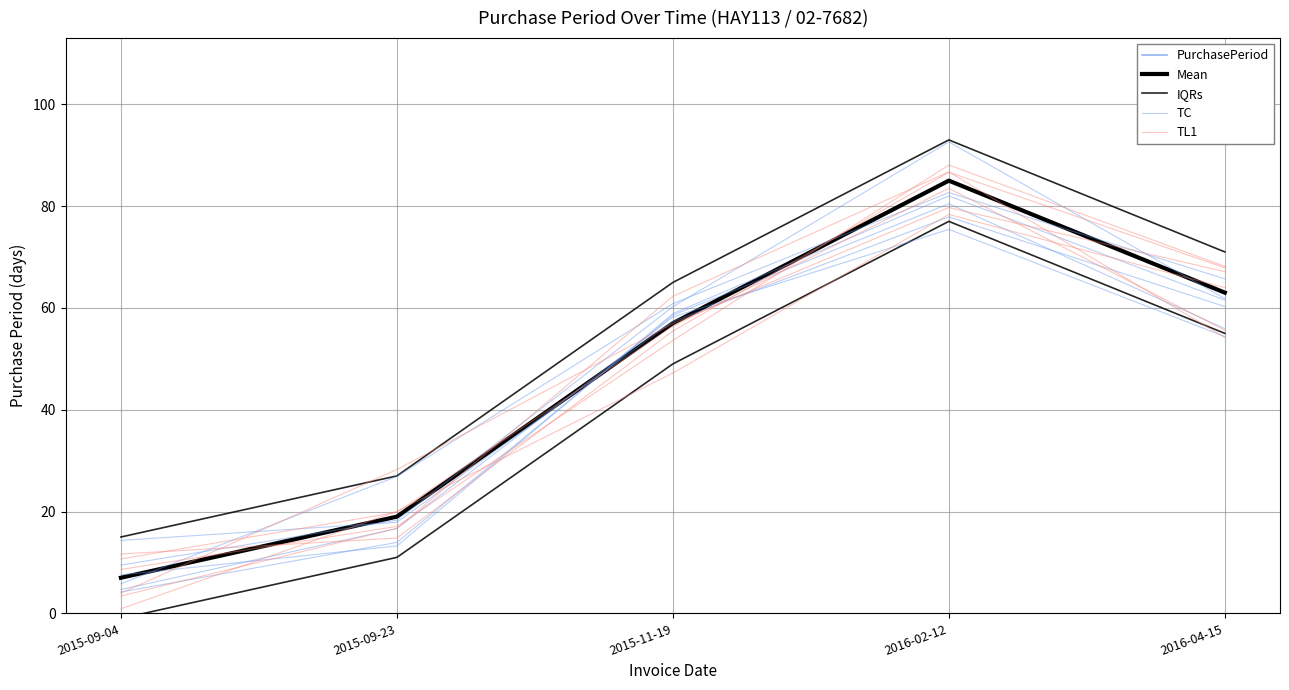

What is the value of the TL1 point at the 1st from the left?

4.0